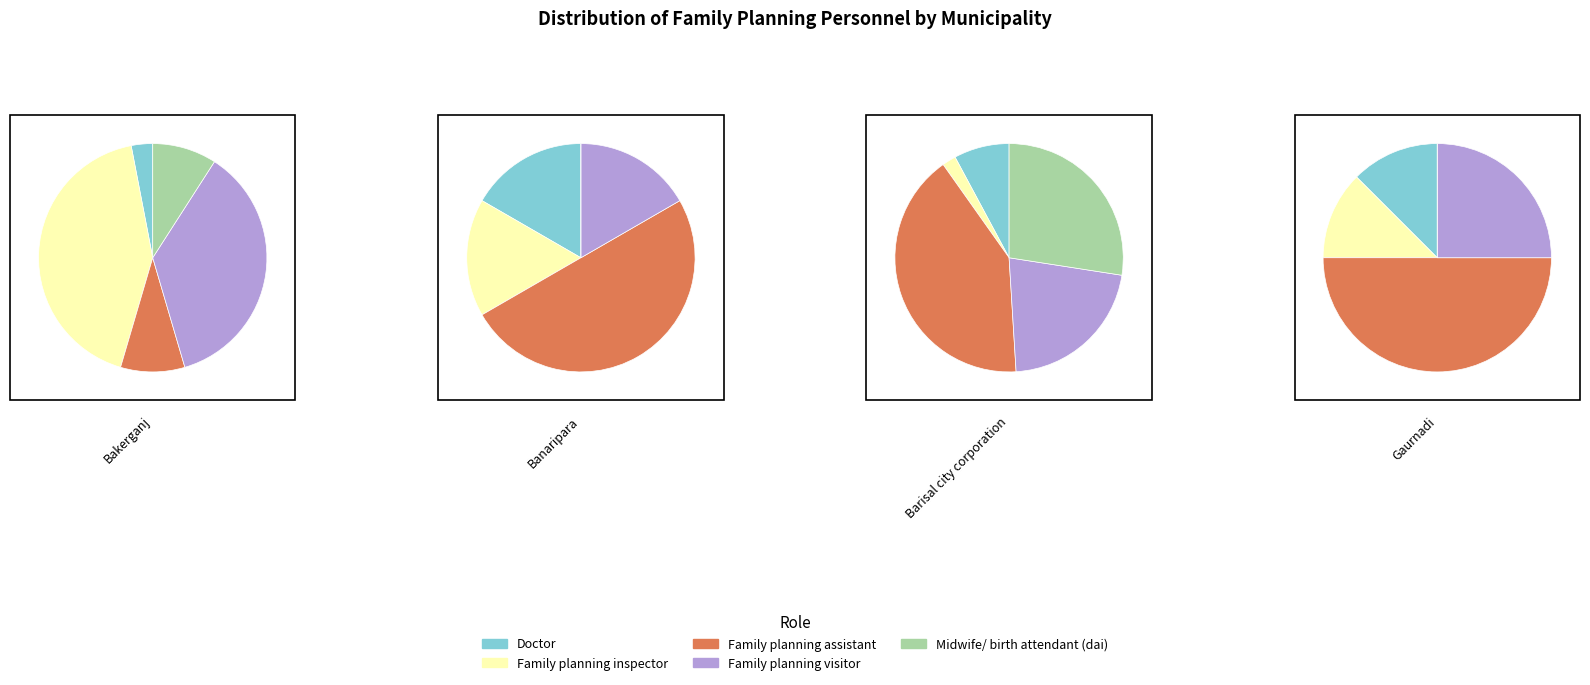

The Bakerganj slice represents 46% of the pie. True or false?

True